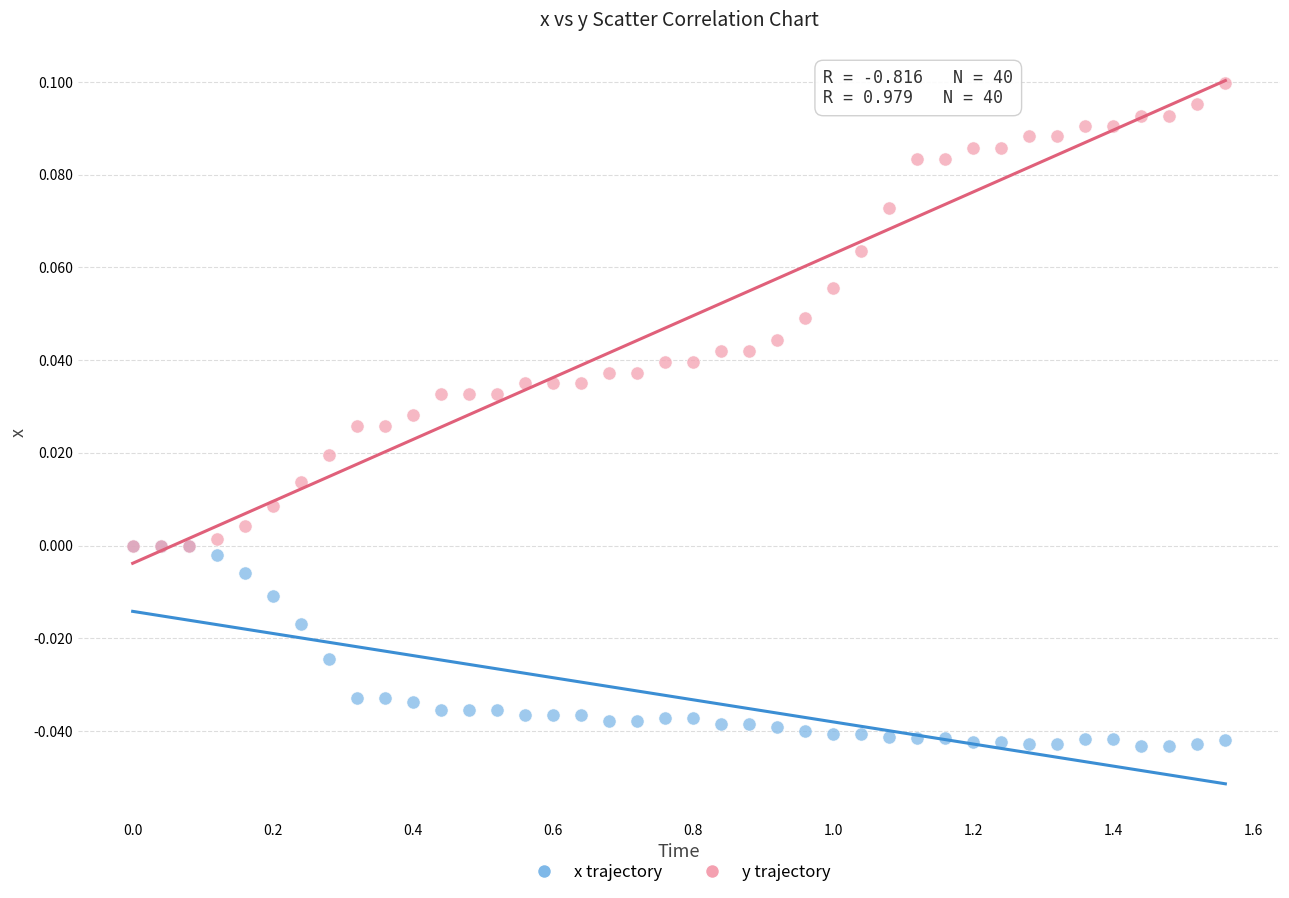

What are all the series names shown in the legend?

x trajectory, y trajectory